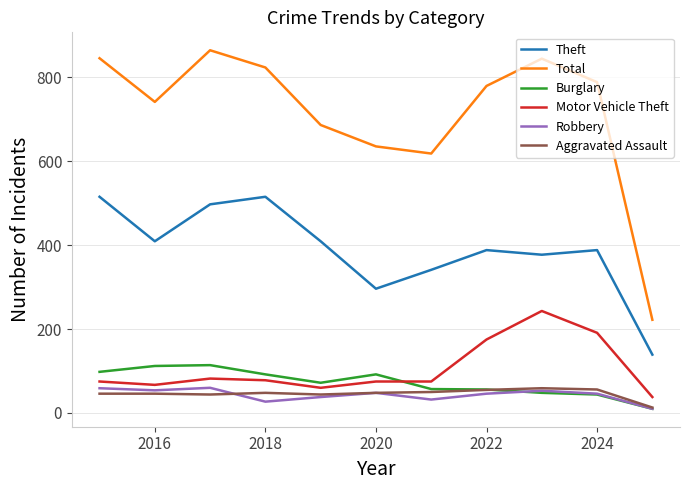

What is the greatest value displayed?

864